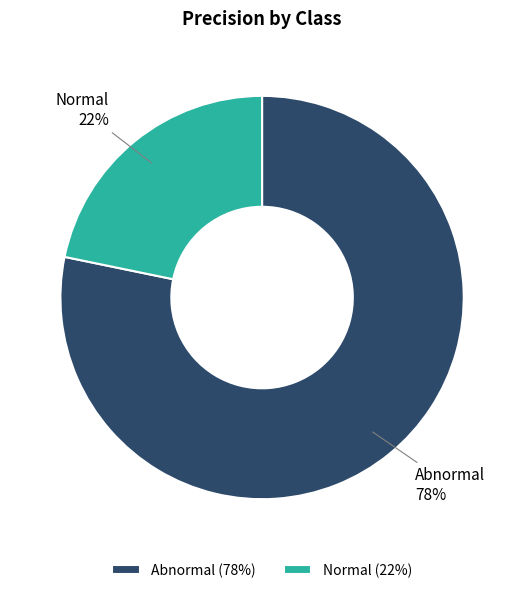

Which has a higher value, Normal or Abnormal?

Abnormal